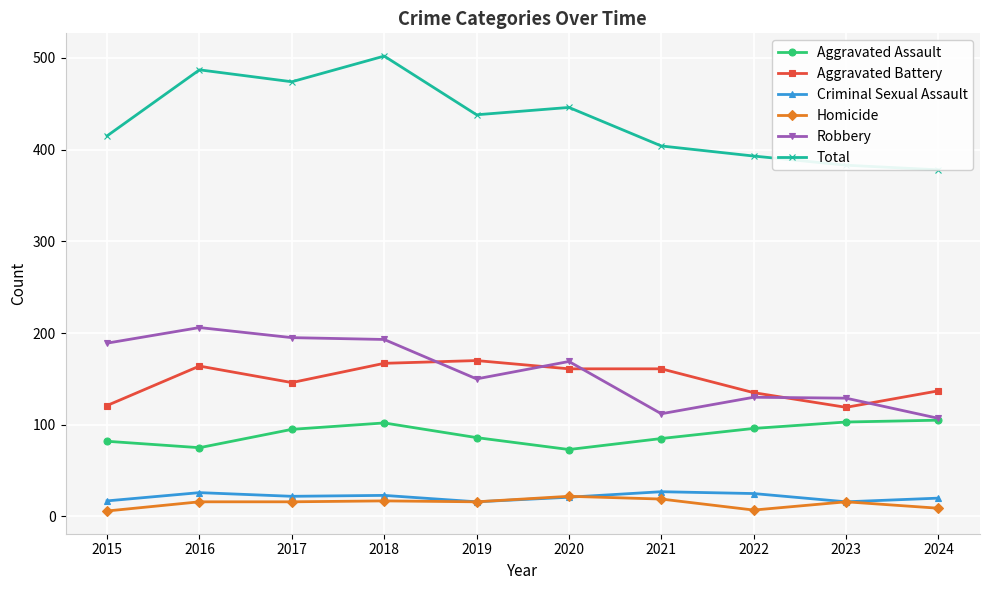

What is the spread (max minus min) of values at 2022?

386